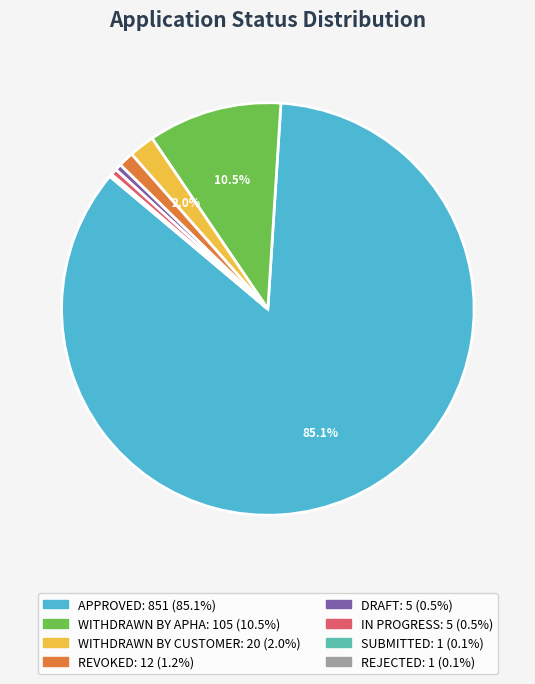

Approximately how many times larger is the value at WITHDRAWN BY APHA compared to DRAFT?

21.0